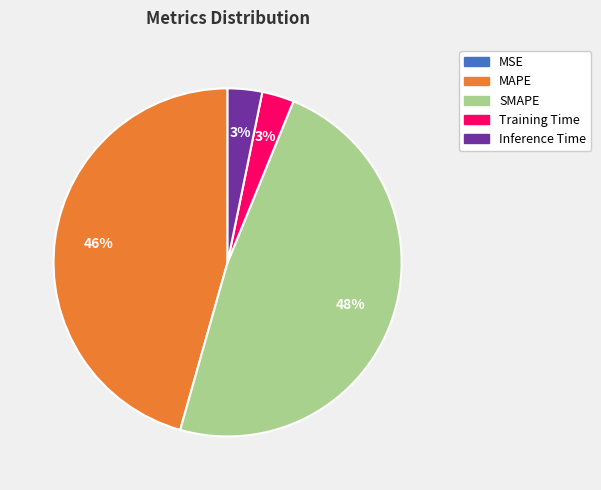

What is the largest slice in the pie chart?

SMAPE